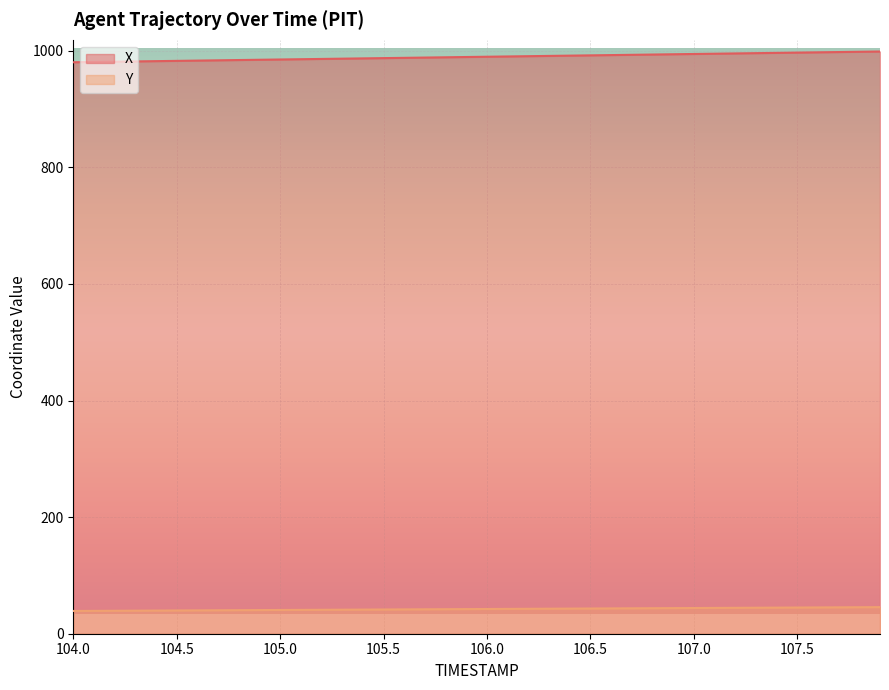

Which category has the lowest value across all series?

104.0